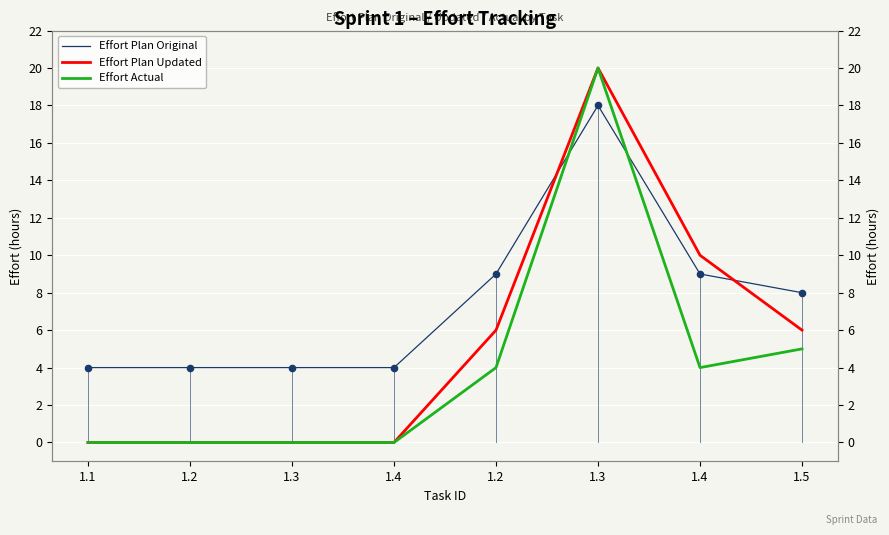

Which series has the largest total across all categories?

Effort Plan Original